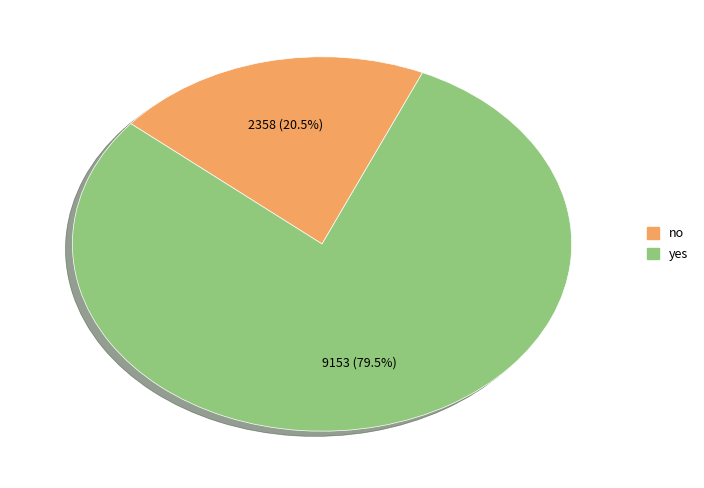

Rank the categories by value from highest to lowest.

yes, no